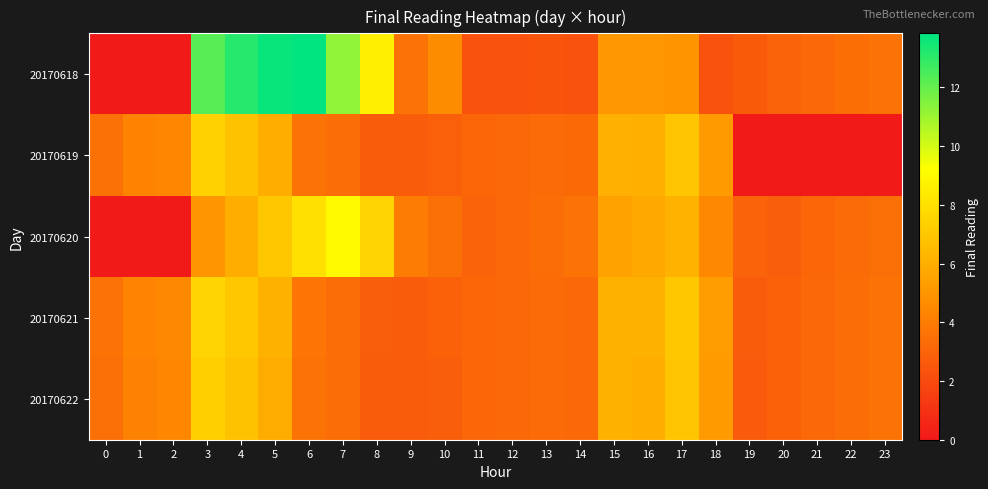

Which series has the largest total across all categories?

20170618